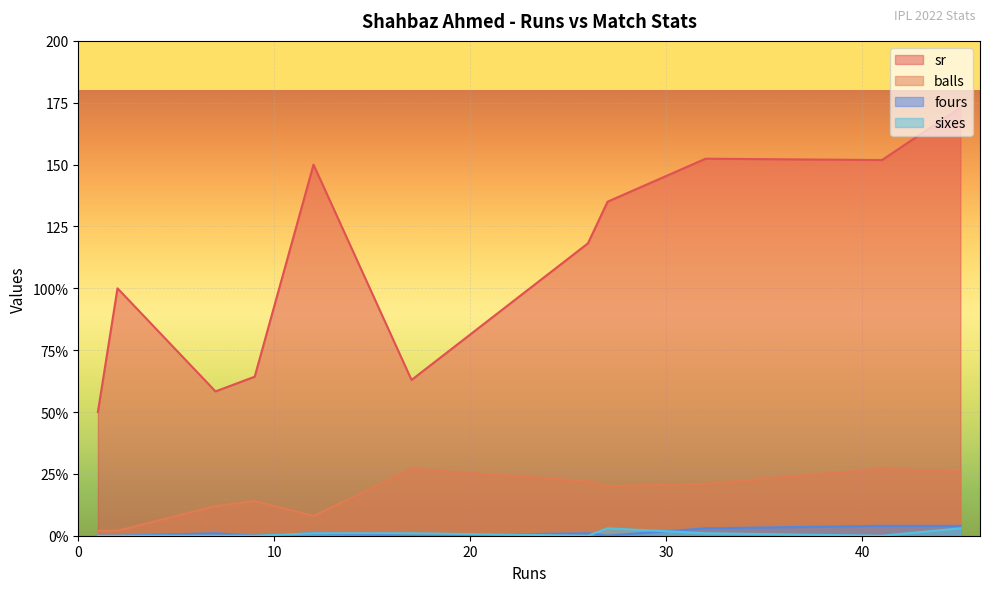

The value of balls at 41 is 27.0. True or false?

True